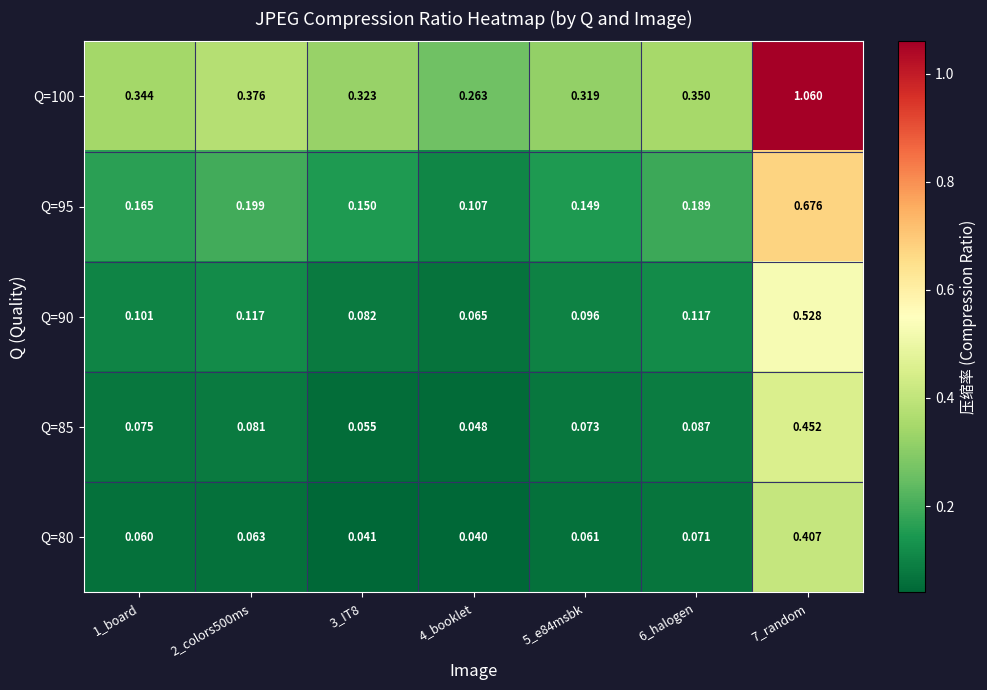

Is the value of Q=80 at 3_IT8 greater than the value of Q=90 at 2_colors500ms?

No